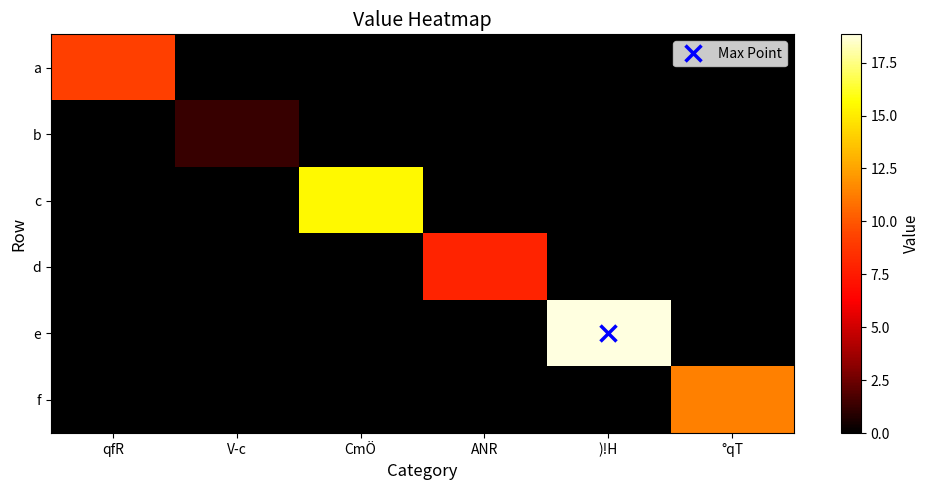

Rank the series at ANR from highest to lowest value.

d, a, b, c, e, f